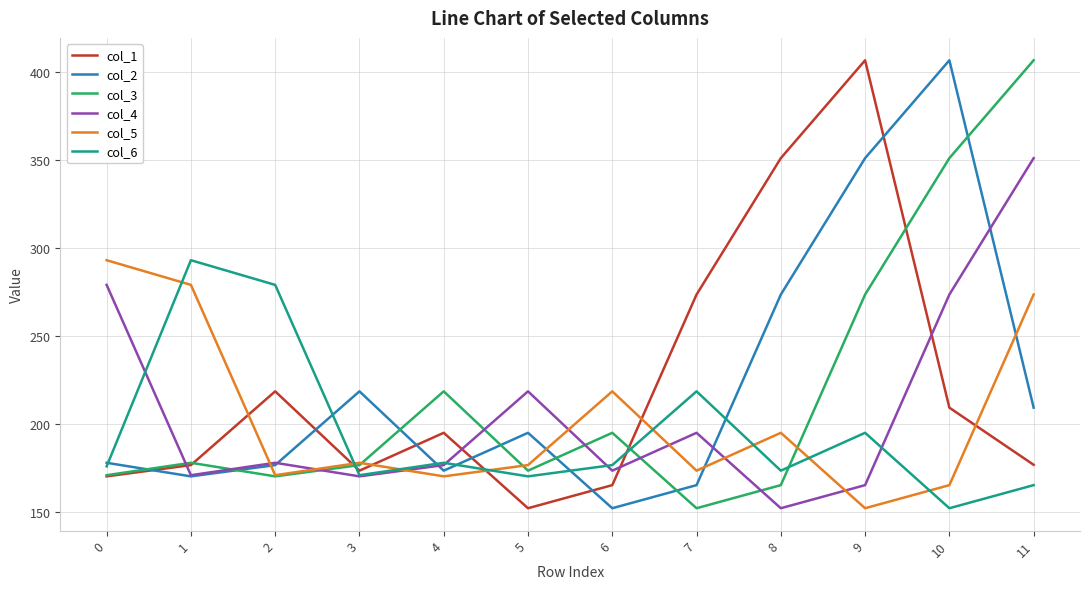

Where is the first local maximum for col_5?

3